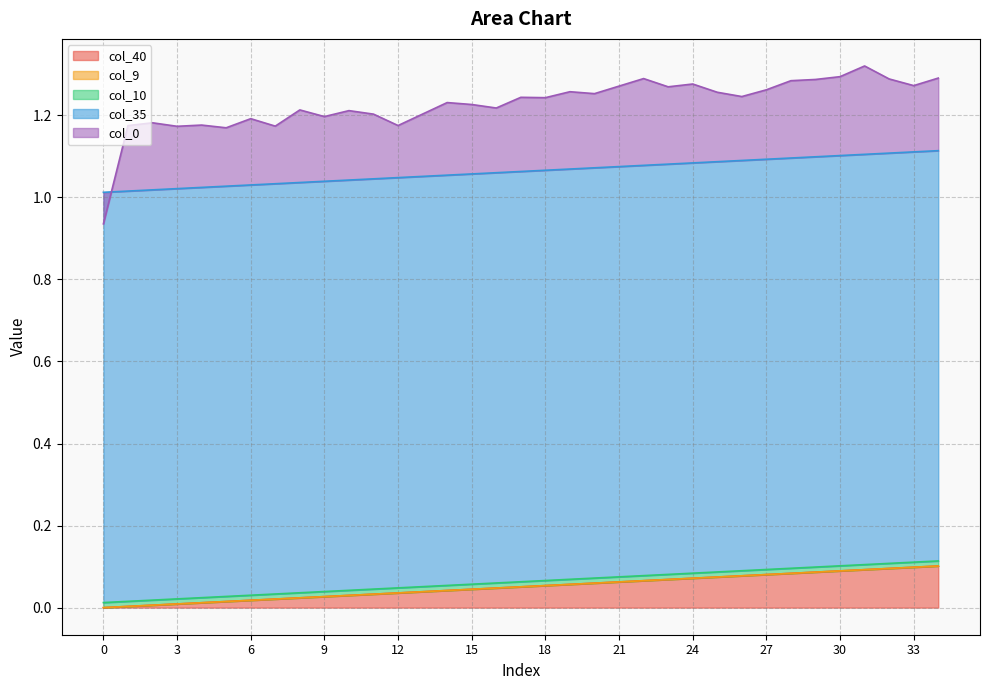

True or false: col_0 and col_35 intersect in this chart.

False